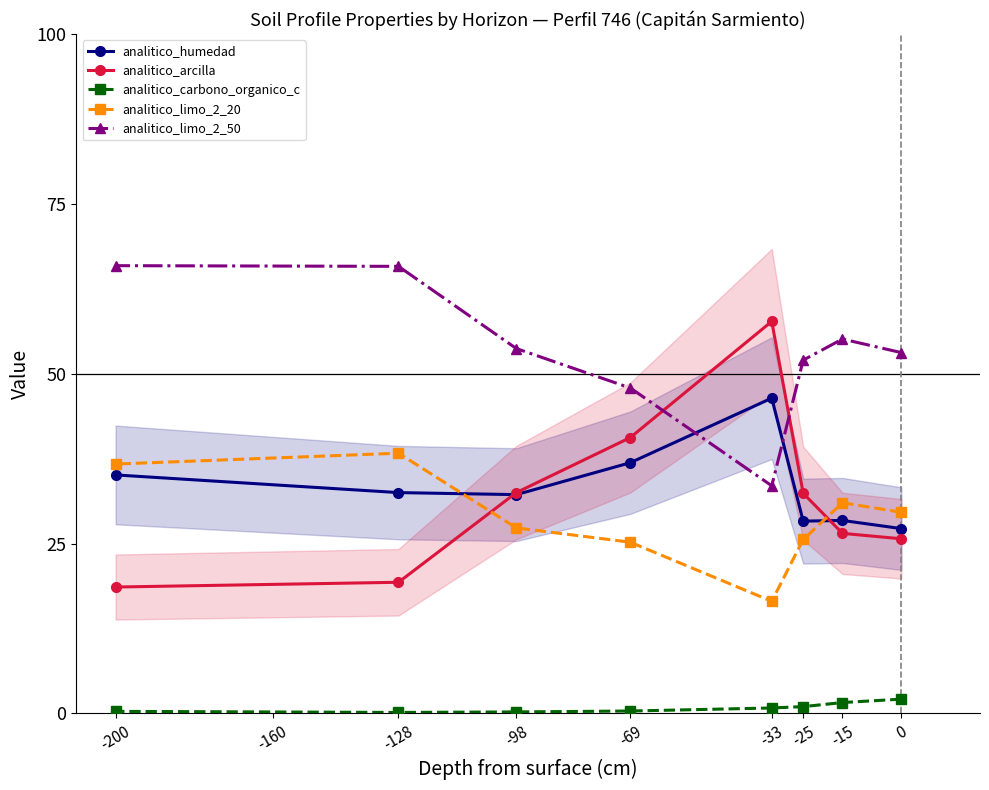

What is the value of the analitico_arcilla point at the 6th from the left?

32.4